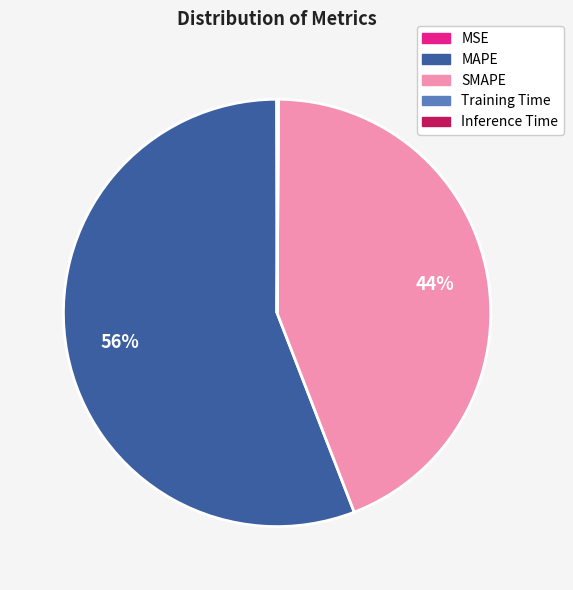

To the nearest percent, what is the difference between the largest and smallest slice percentages?

56%